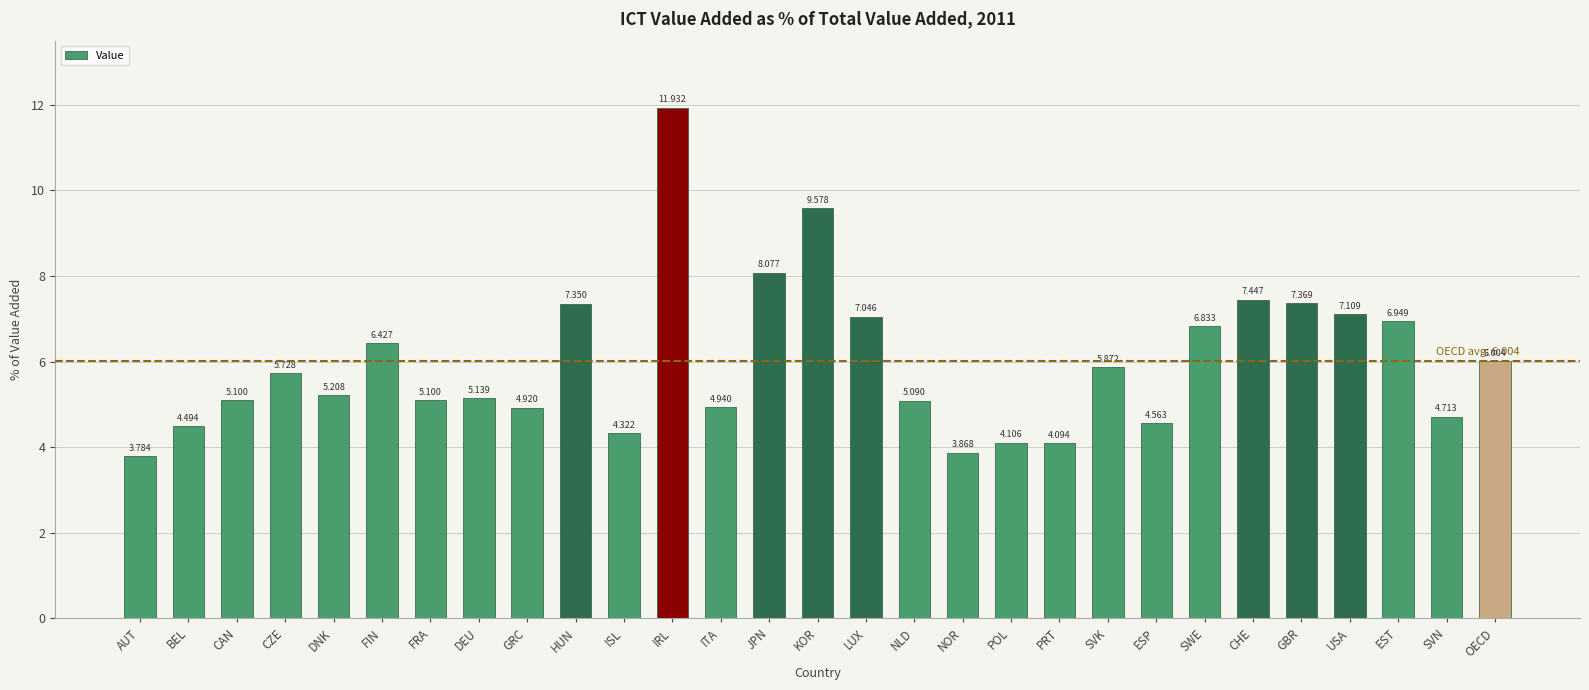

What is the maximum value shown in the chart?

11.9